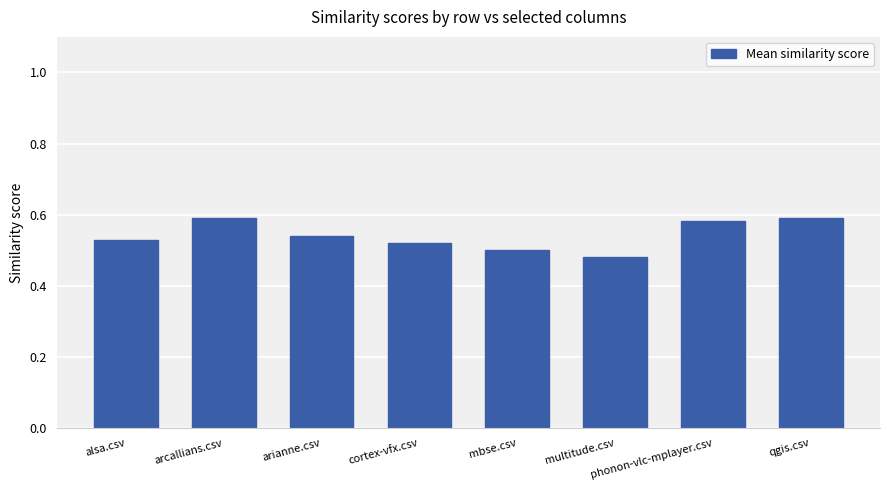

Which has a higher value, arcallians.csv or arianne.csv?

arcallians.csv